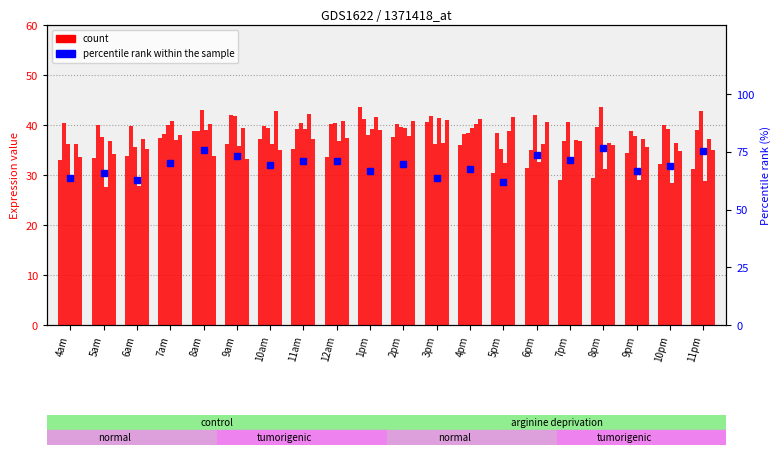

What is the label of the 9th bar from the left?

12am